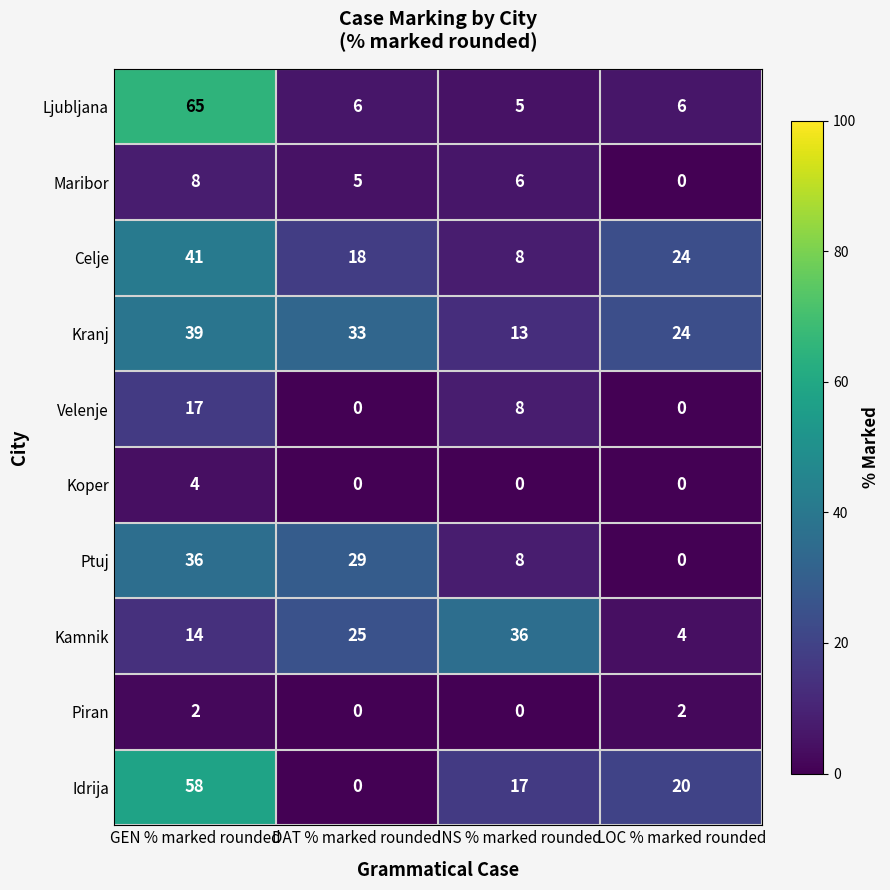

What is the difference between the second highest and minimum values in the Idrija series?

20